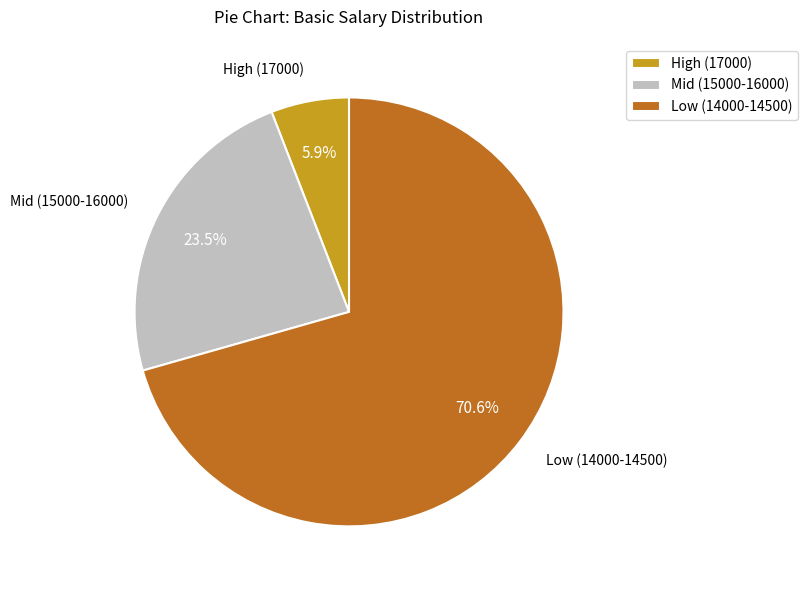

What is the ratio of the value at Low (14000-14500) to the value at Mid (15000-16000)?

3.0